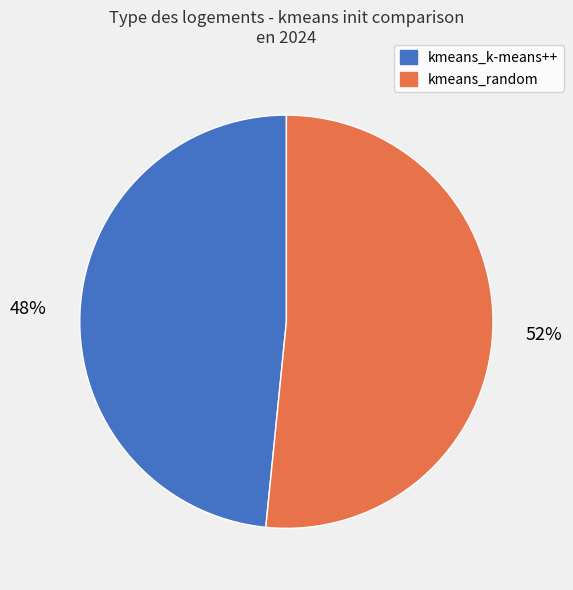

Which category accounts for the majority?

kmeans_random